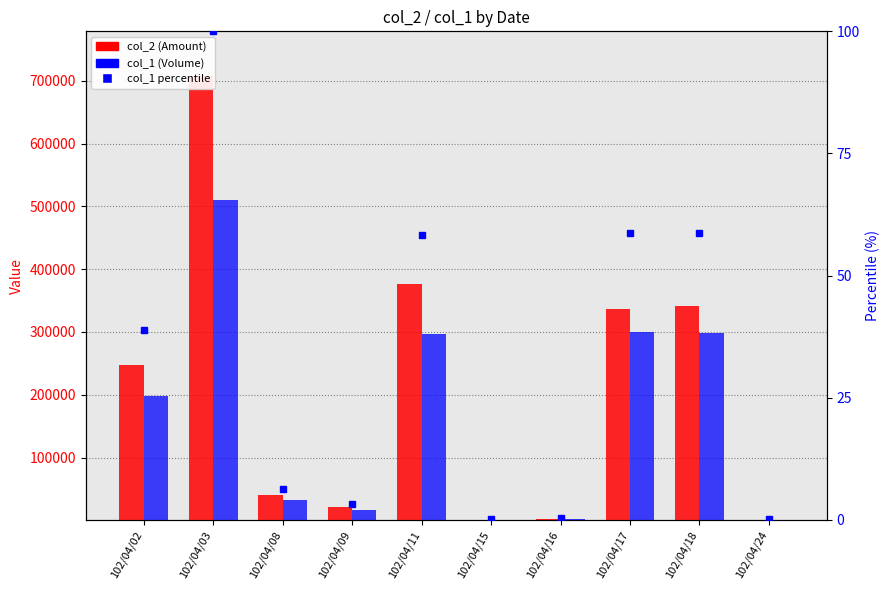

What is the sum of all col_1 percentile values?

324.9